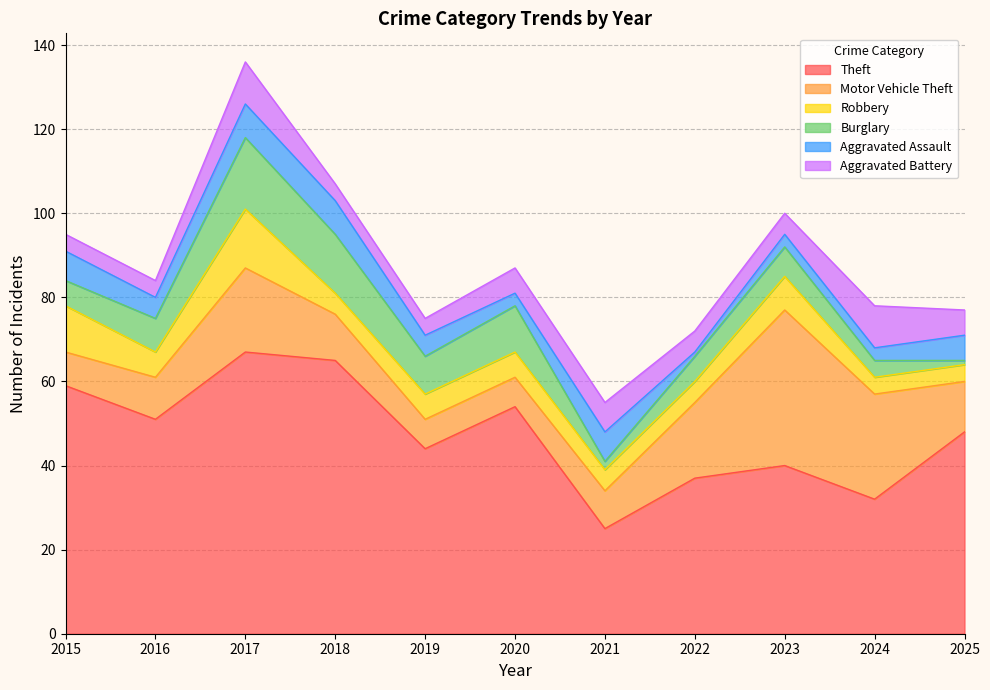

Does the chart have visible grid lines?

Yes